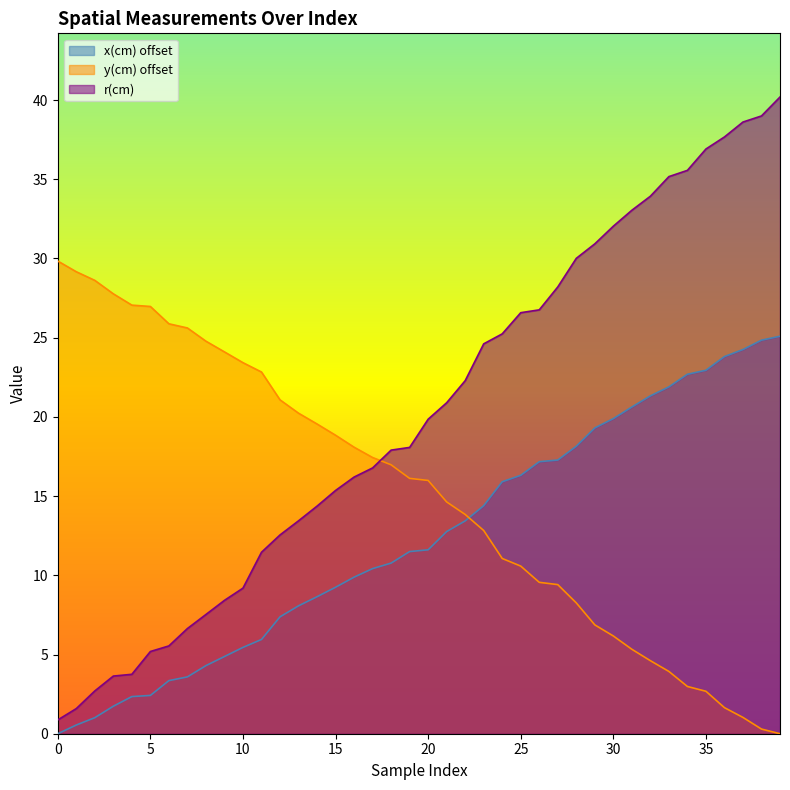

How many lines are shown in the chart?

3